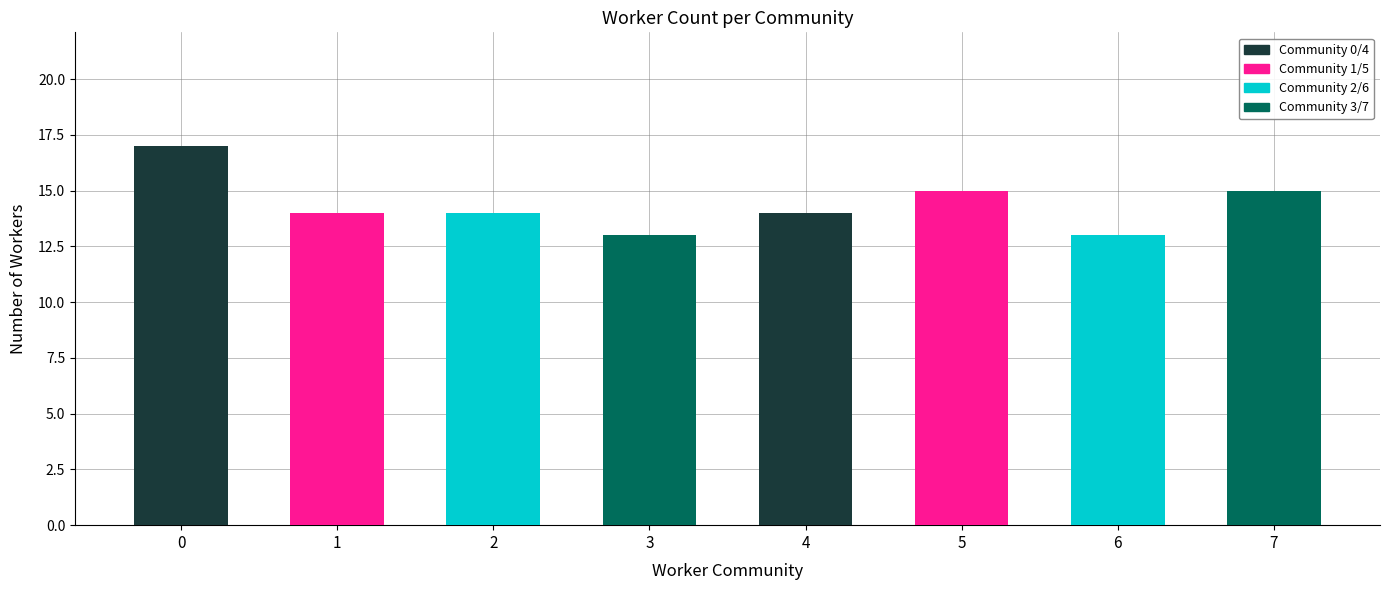

What is the change in value from 1 to 7?

+1